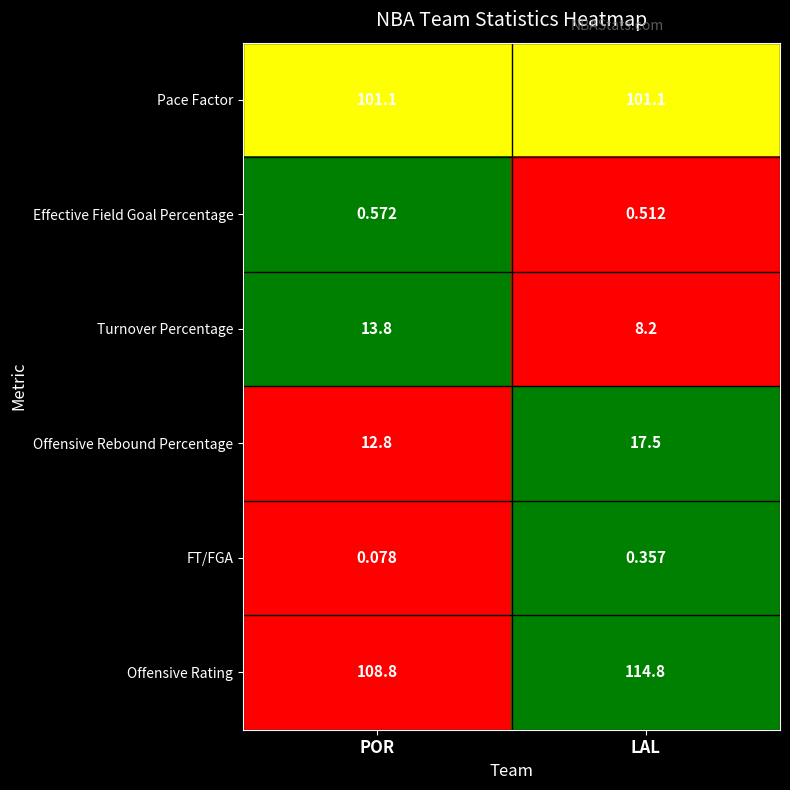

At POR, list the series in order from largest to smallest.

Offensive Rating, Pace Factor, Turnover Percentage, Offensive Rebound Percentage, Effective Field Goal Percentage, FT/FGA